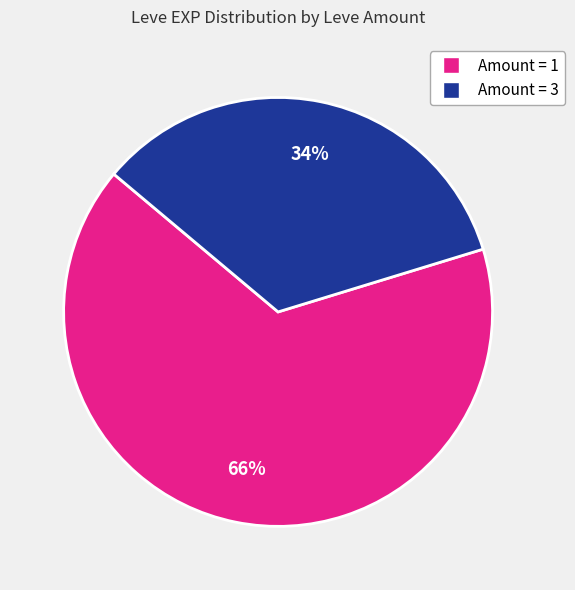

To the nearest percent, what is the difference between the largest and smallest slice percentages?

32%